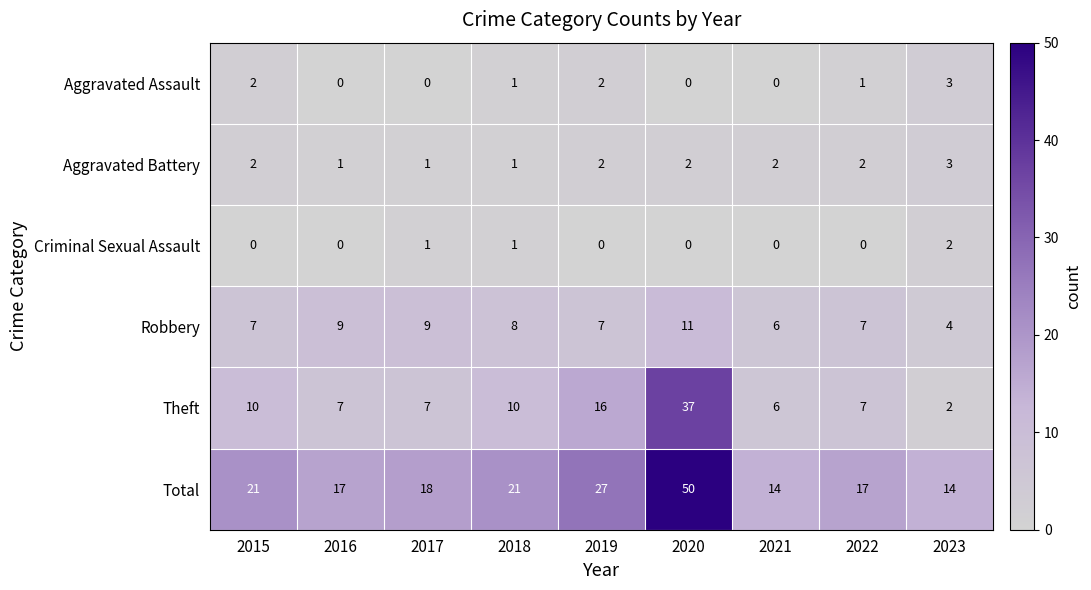

Which series has the largest total across all categories?

Total